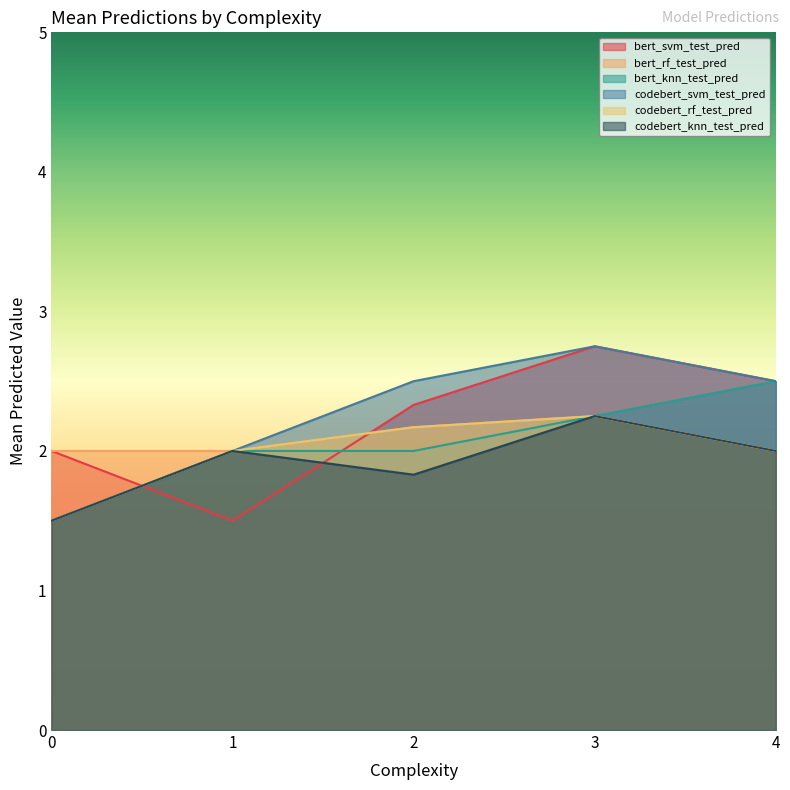

Reading left to right, extract all data points from this chart.

bert_svm_test_pred: 2.0	1.5	2.3	2.8	2.5
bert_rf_test_pred: 2.0	2.0	2.2	2.2	2.0
bert_knn_test_pred: 1.5	2.0	2.0	2.2	2.5
codebert_svm_test_pred: 1.5	2.0	2.5	2.8	2.5
codebert_rf_test_pred: 1.5	2.0	2.2	2.2	2.0
codebert_knn_test_pred: 1.5	2.0	1.8	2.2	2.0